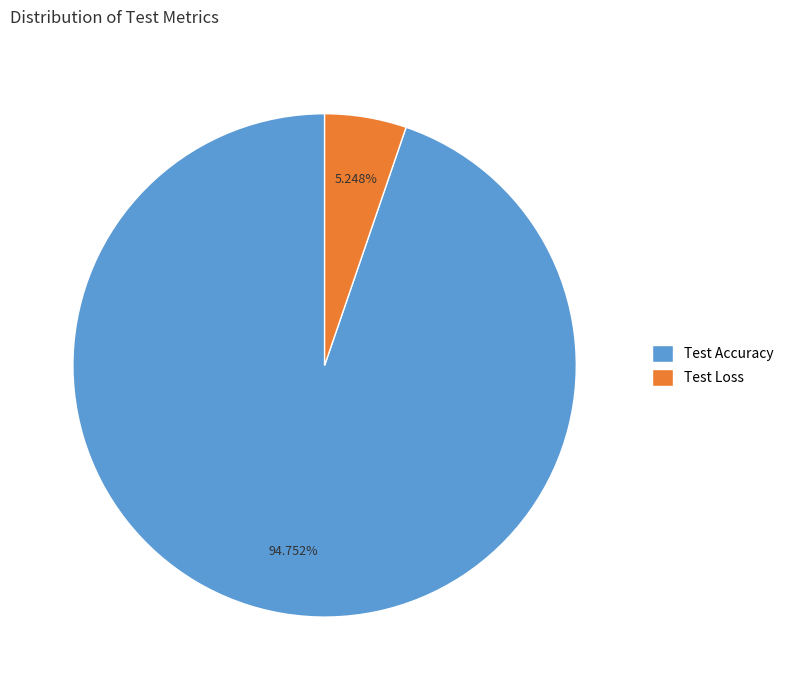

Which category accounts for the majority?

Test Accuracy